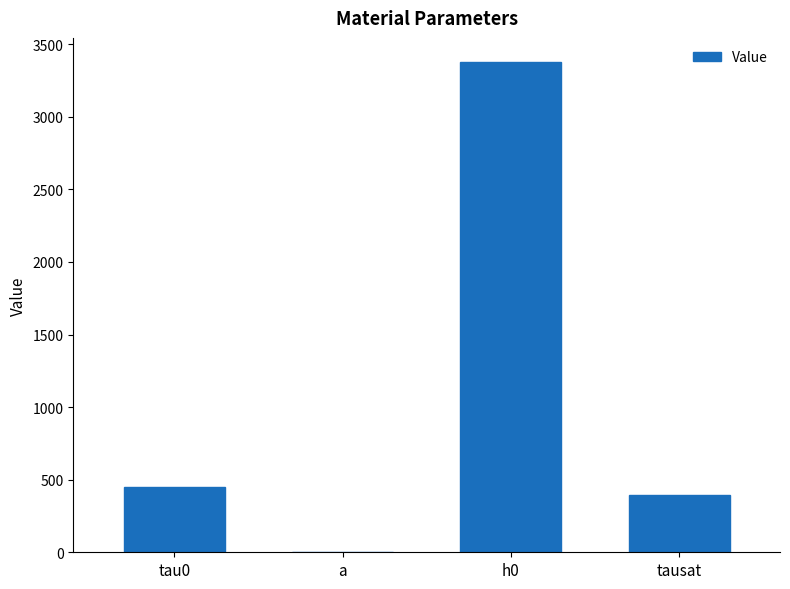

What is the sum of all values?

4221.9